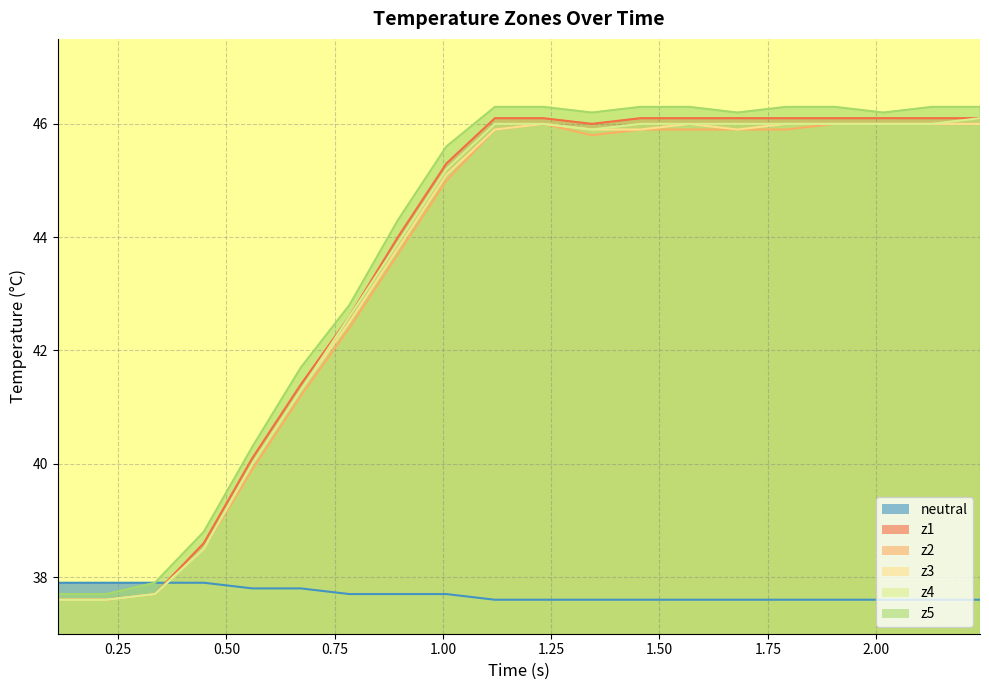

How many data points does each series have?

20